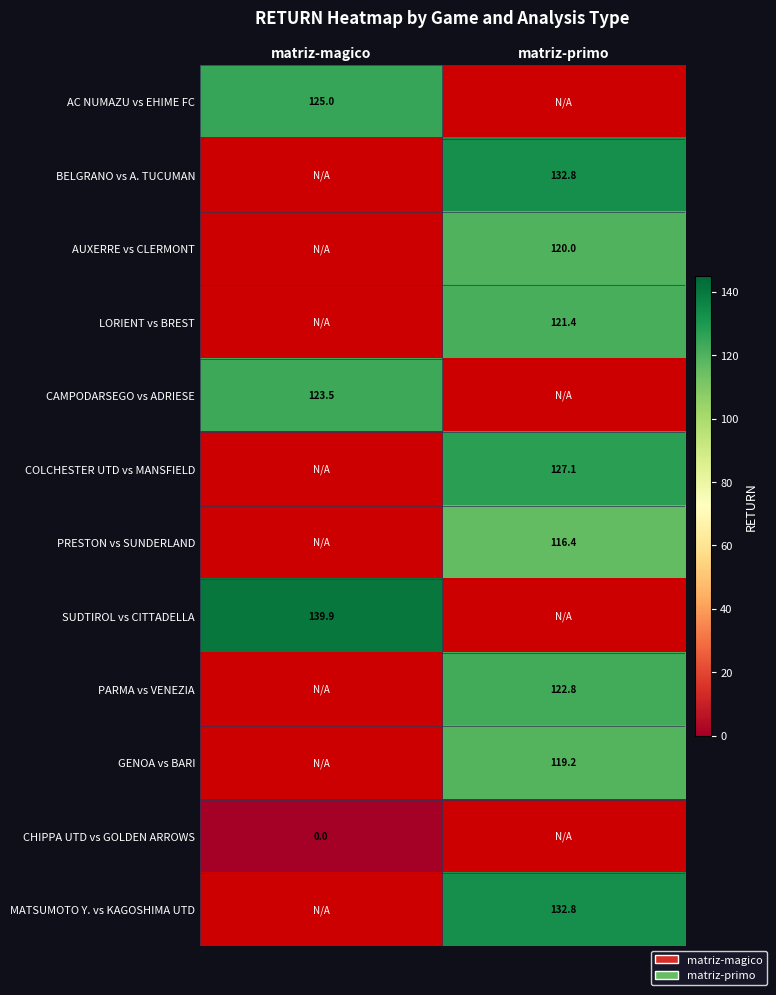

Which category has the lowest value across all series?

matriz-magico